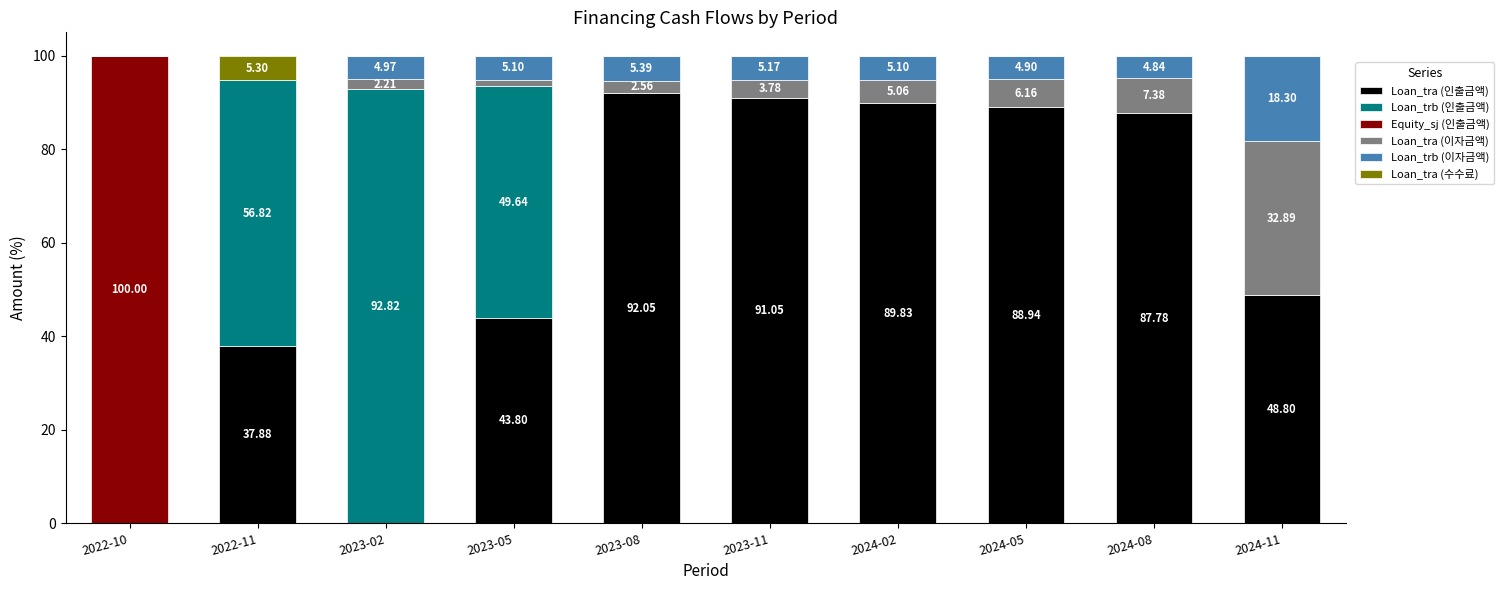

What is the total value across all series at 2023-02?

100.0